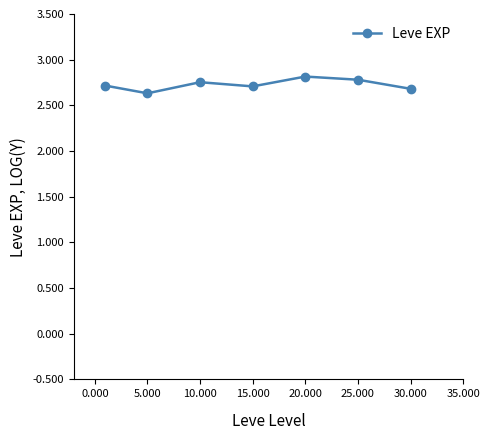

Does the chart display data point markers on the line(s)?

Yes